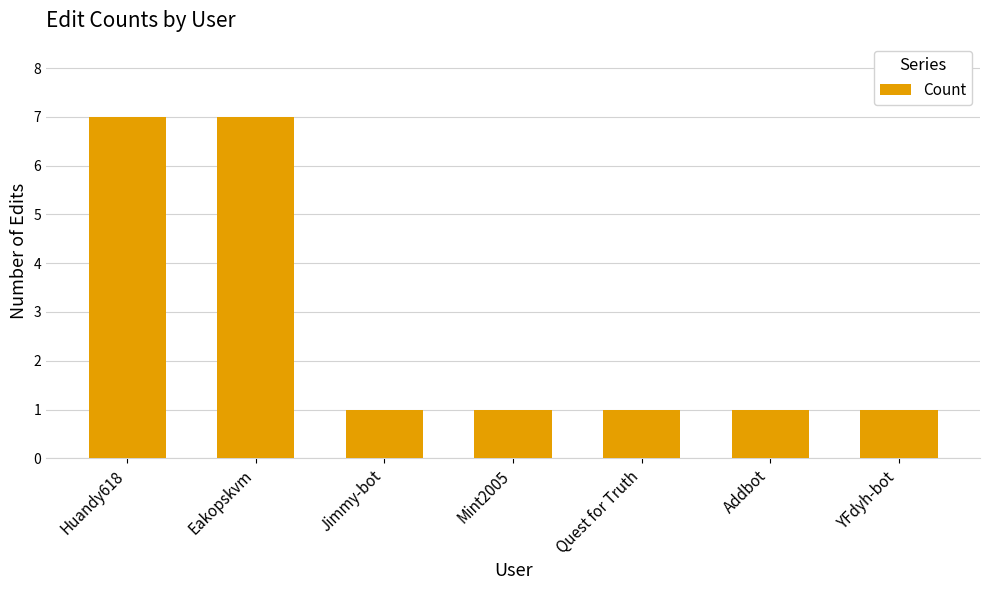

The chart shows a value of 1 at Mint2005. True or false?

True